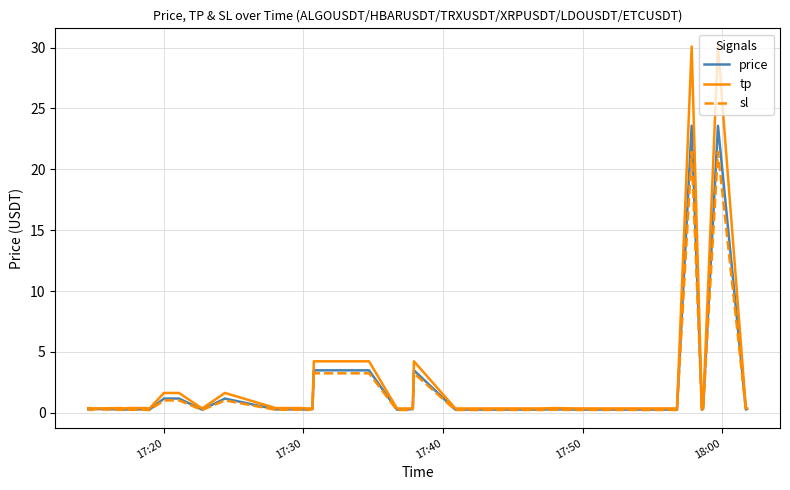

What is the maximum value shown in the chart?

30.1